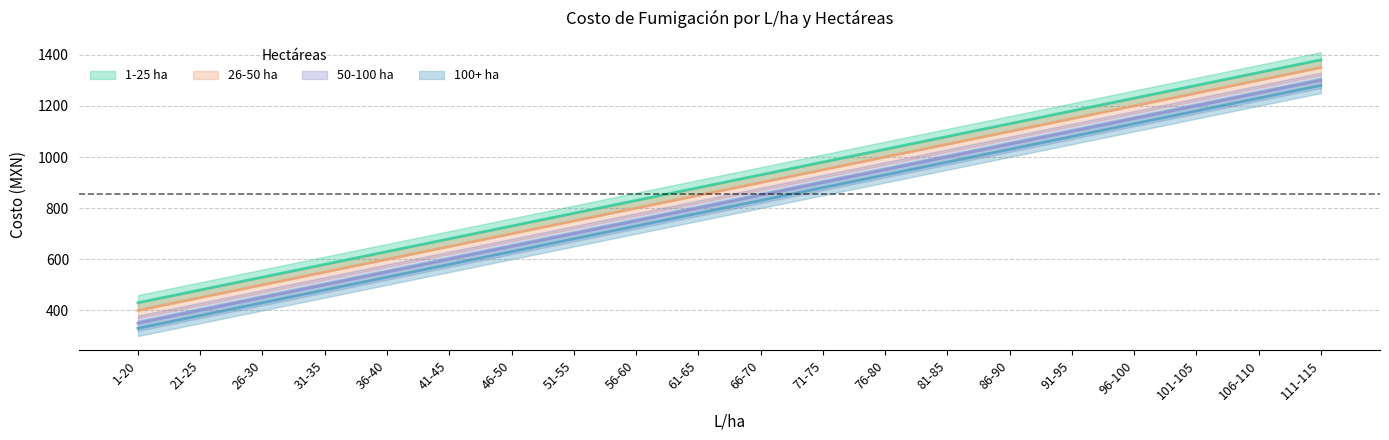

At which label is 50-100 ha closest to 825?

61-65